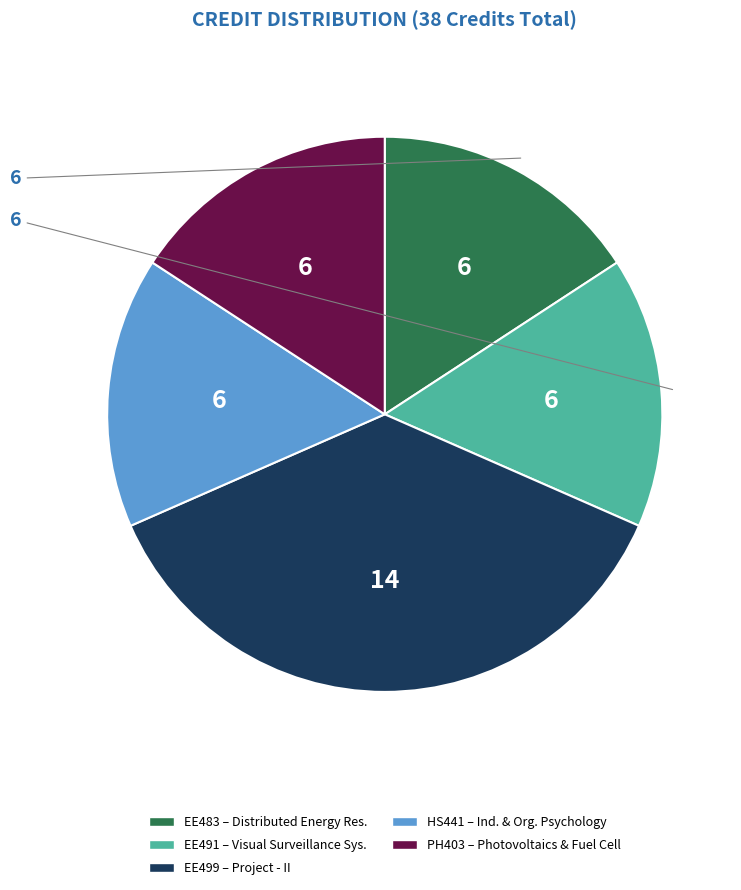

How many slices are in this pie chart?

5